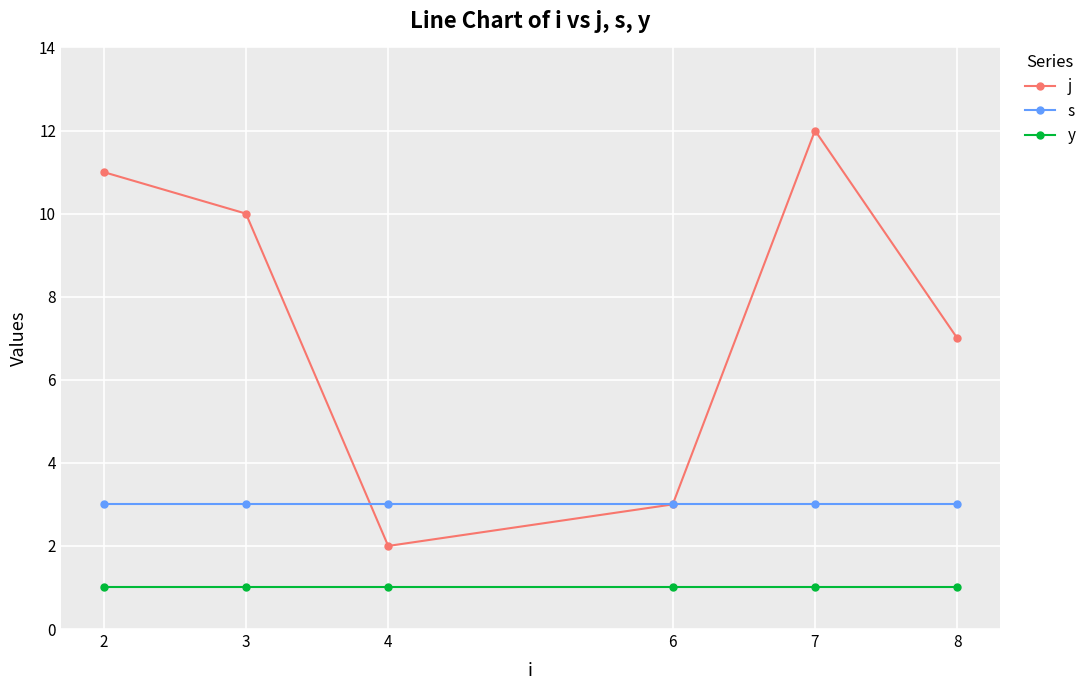

At which category is the sum across all series the highest?

7